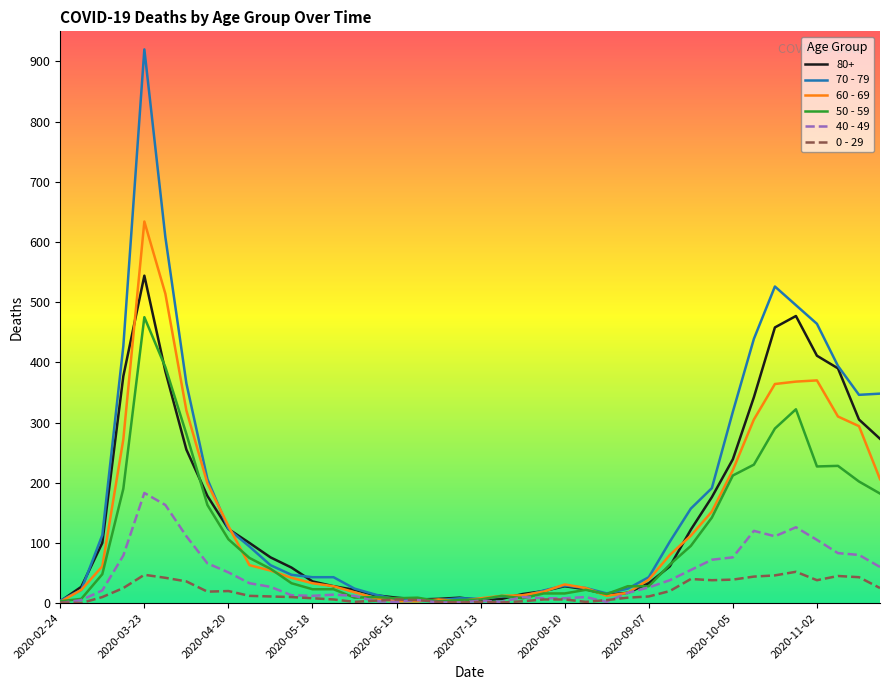

True or false: 50 - 59 has more than 0 points higher than both neighbors.

True